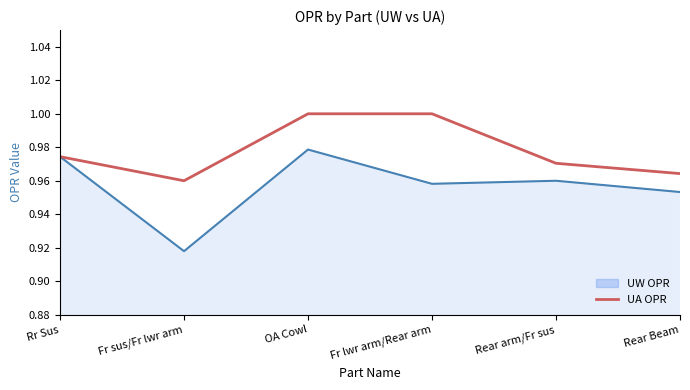

At which category does the chart reach its minimum across all series?

Fr sus/Fr lwr arm